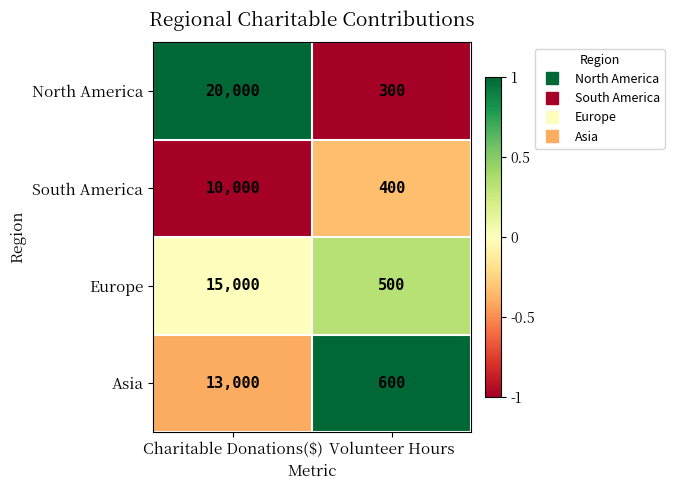

True or false: Europe has a value of 26199 at Charitable Donations($).

False